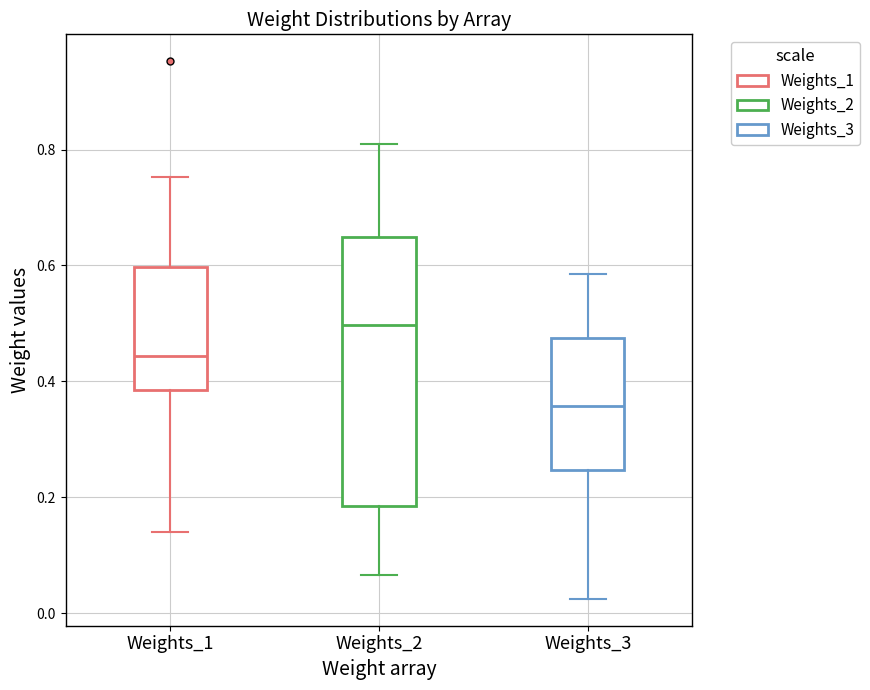

Where does the lower whisker of the box for Weights_1 end on the y-axis? The values are not printed on the chart, so give them approximately, as read against the axis.

0.14